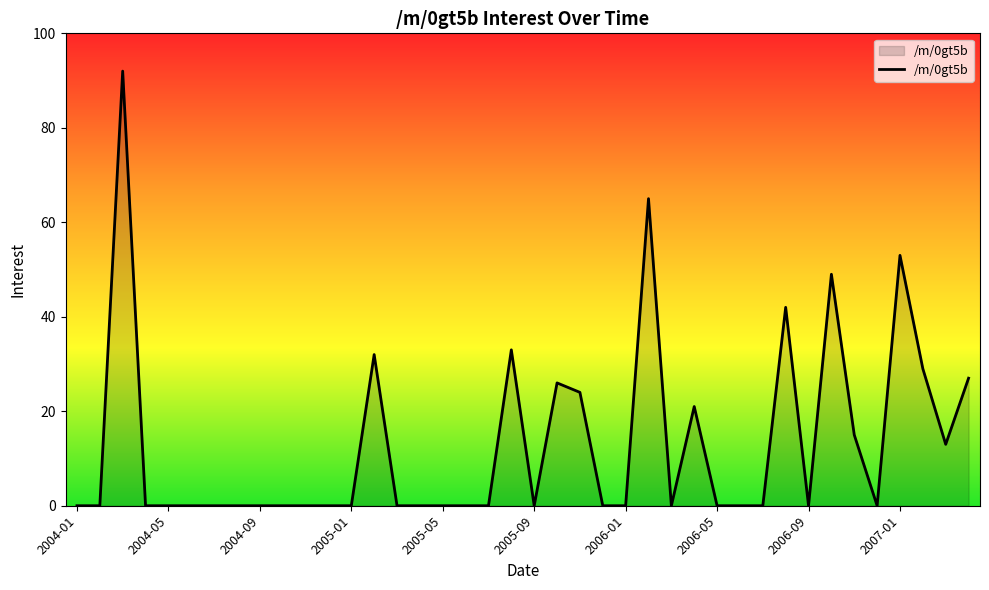

What is the sum of all values?

521